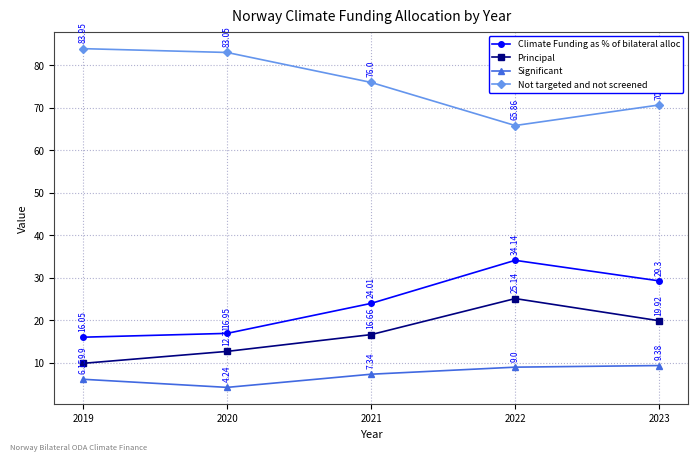

Which series has the largest total across all categories?

Not targeted and not screened